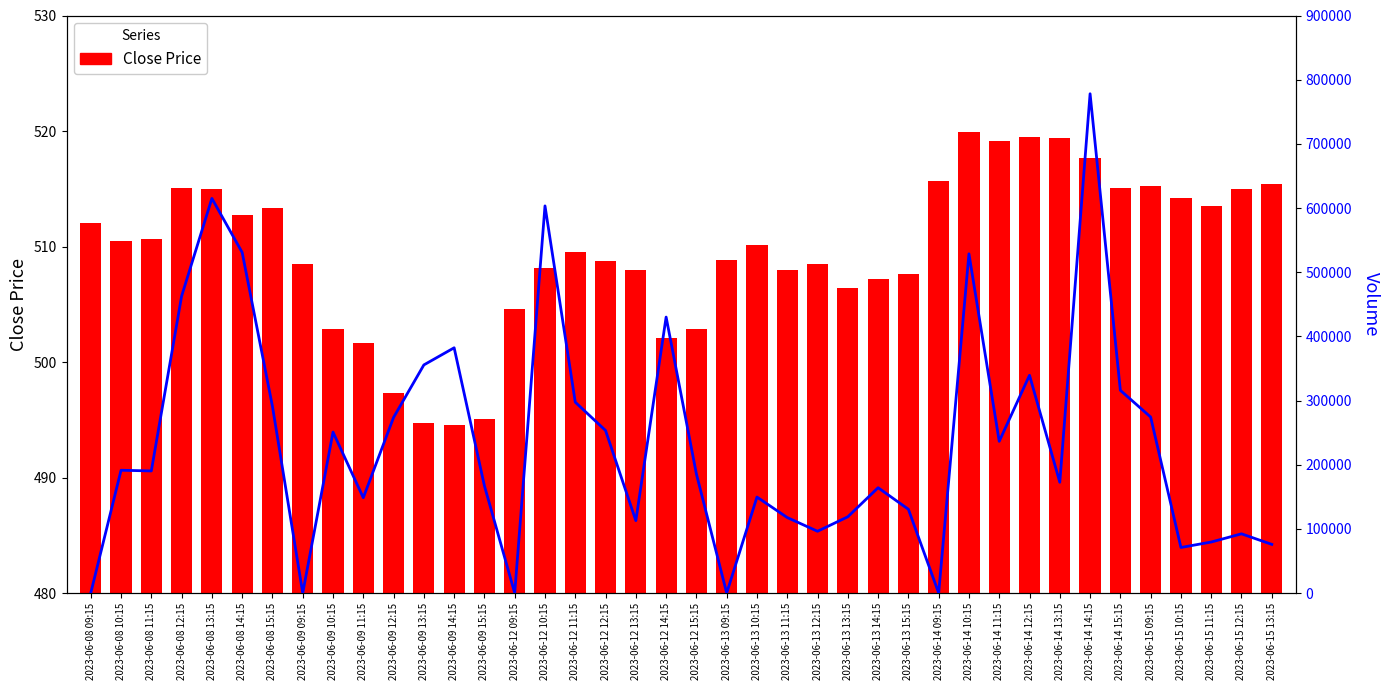

List the series in order of their peak value, highest first.

Volume, Close Price